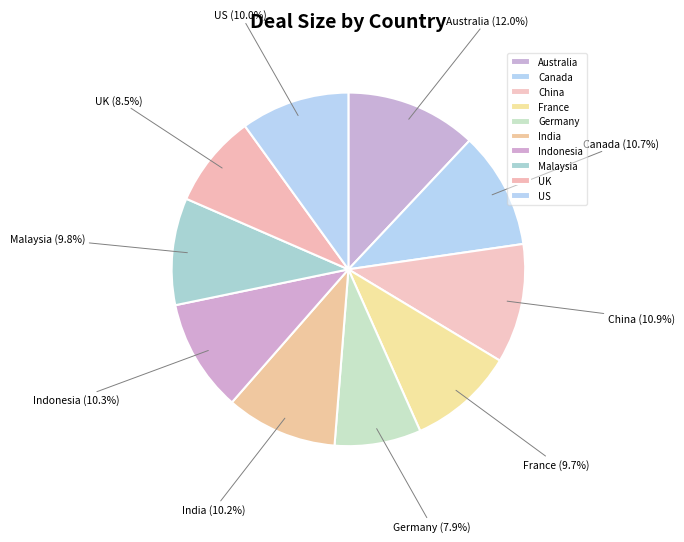

Which category has the biggest portion of the pie?

Australia